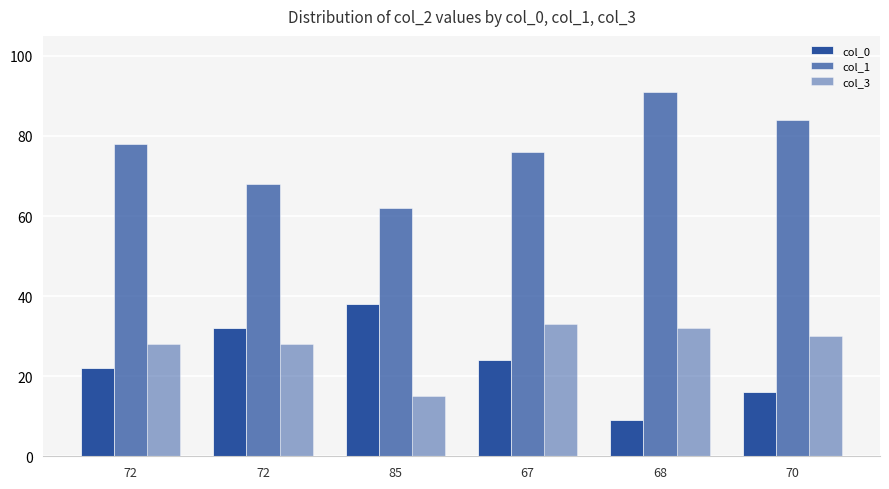

How many categories are shown in the chart?

6